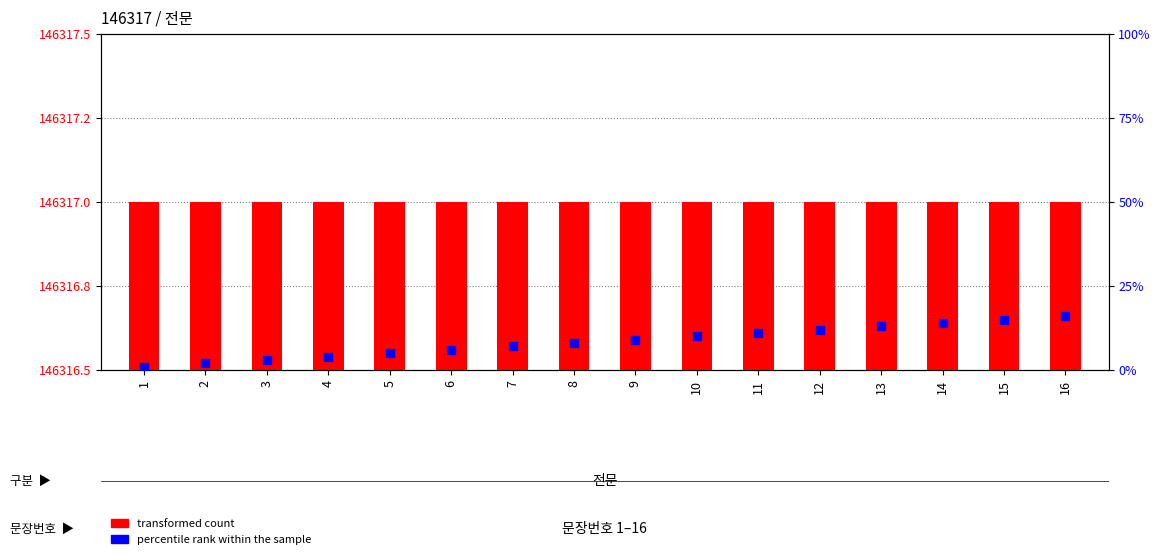

Which series contains the highest Y value?

transformed count